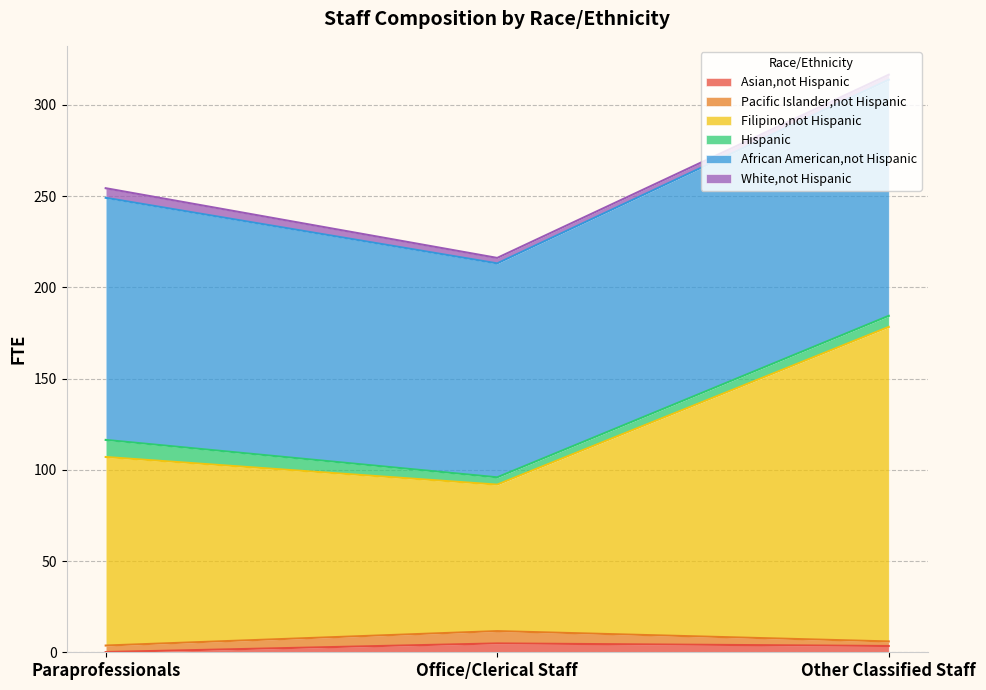

Is the value of Filipino,not Hispanic at Other Classified Staff greater than the value of African American,not Hispanic at Office/Clerical Staff?

Yes